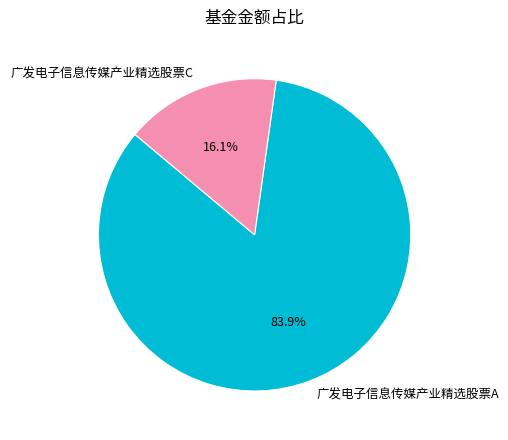

Count the number of slices in the pie.

2